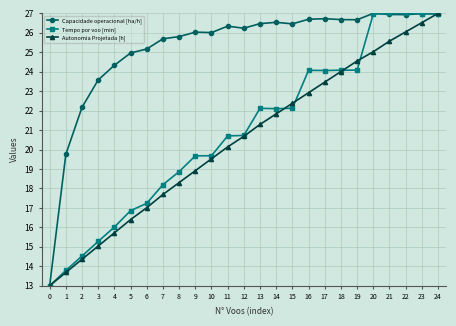

True or false: Capacidade operacional [ha/h] has a value of 33.5 at 5.

False